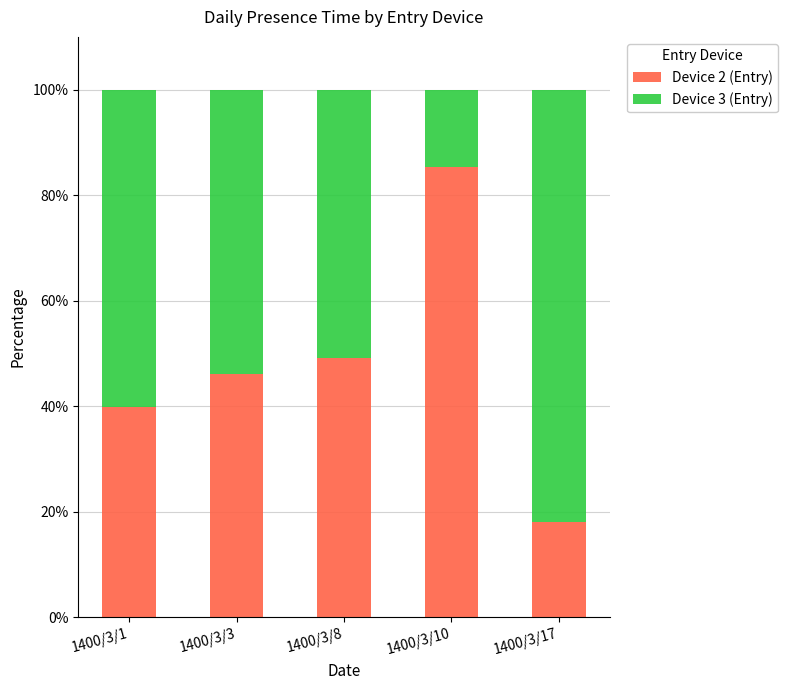

Reading left to right, list the values for the Device 2 (Entry) series.

1400/3/1=39.8	1400/3/3=46.2	1400/3/8=49.1	1400/3/10=85.3	1400/3/17=18.1